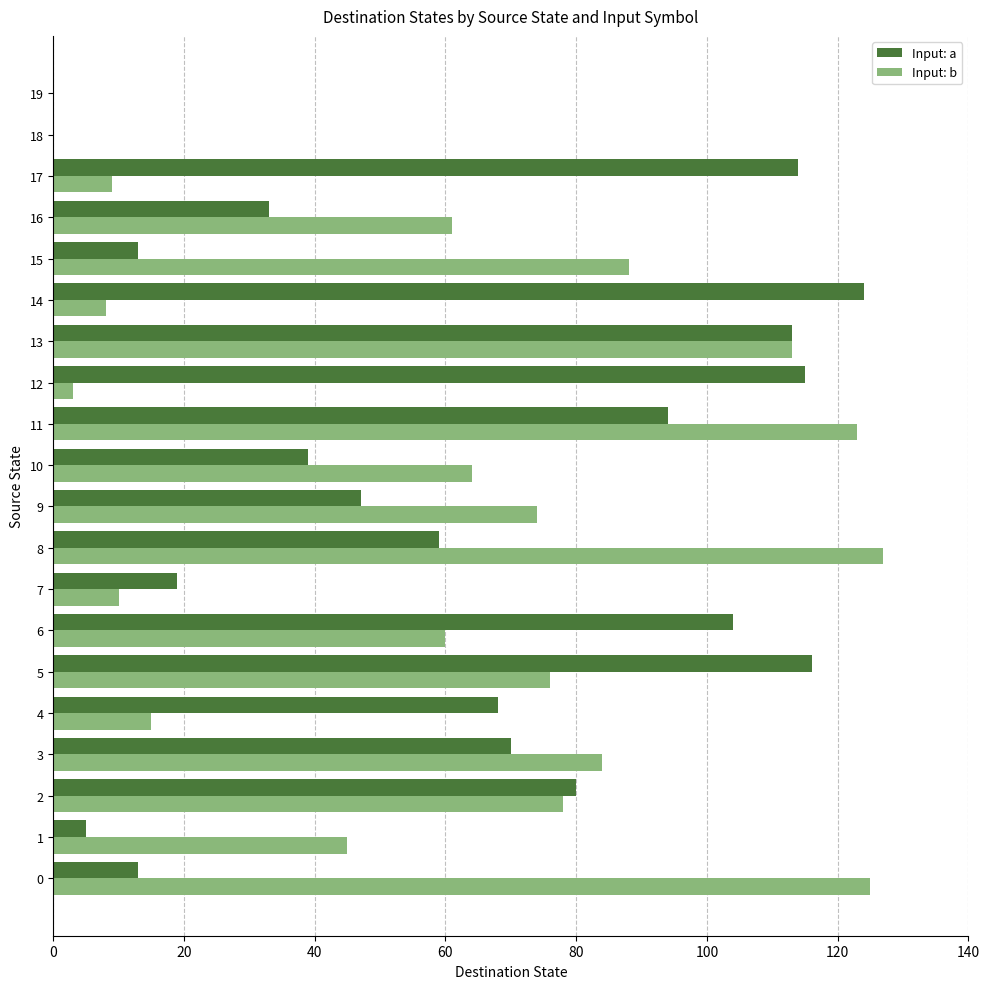

Between 11 and 15, which series saw the biggest shift?

Input: a